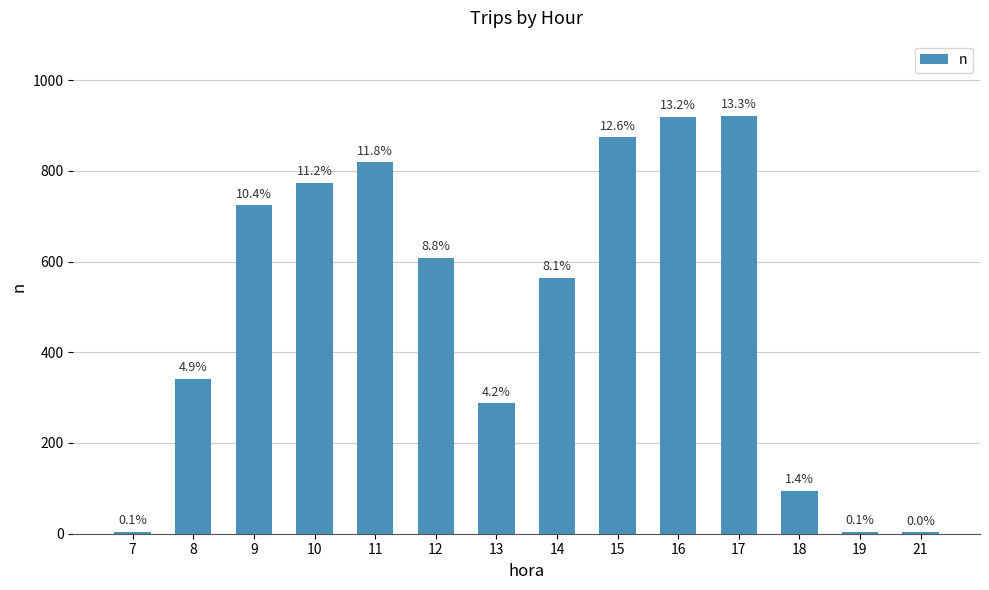

At which label does the data first exceed 608?

9